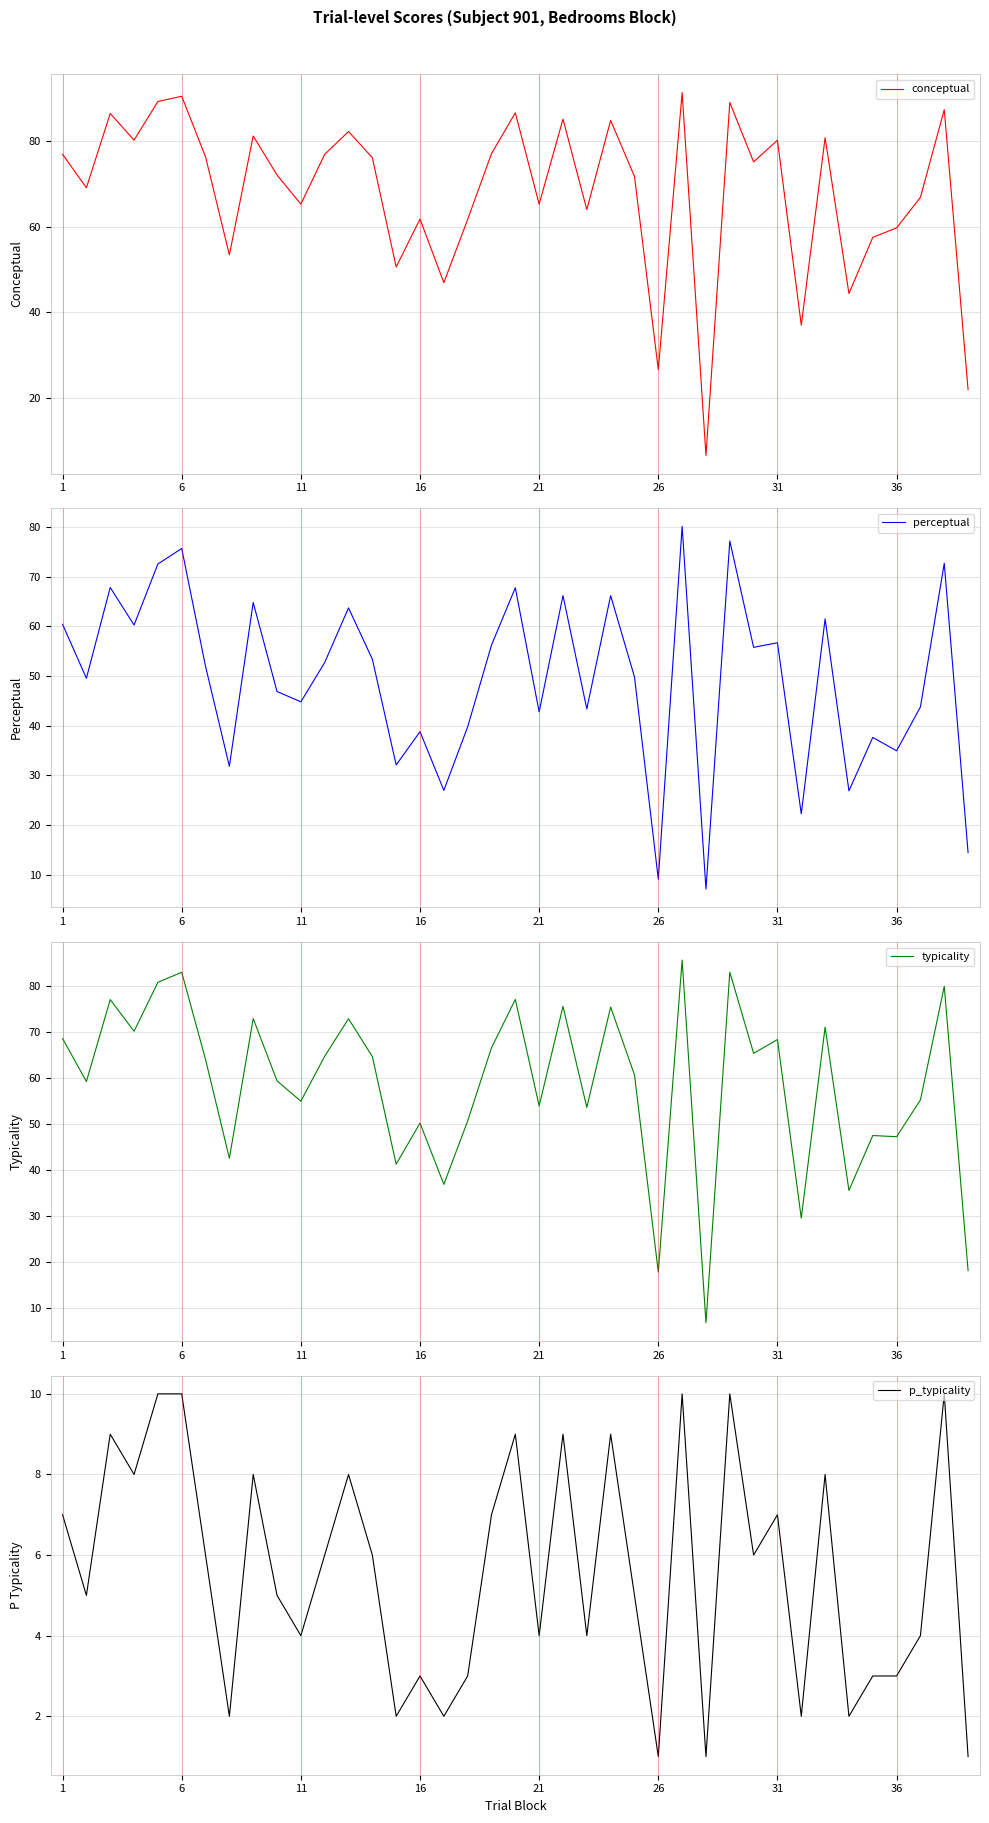

What is the lowest value of the p_typicality series?

1